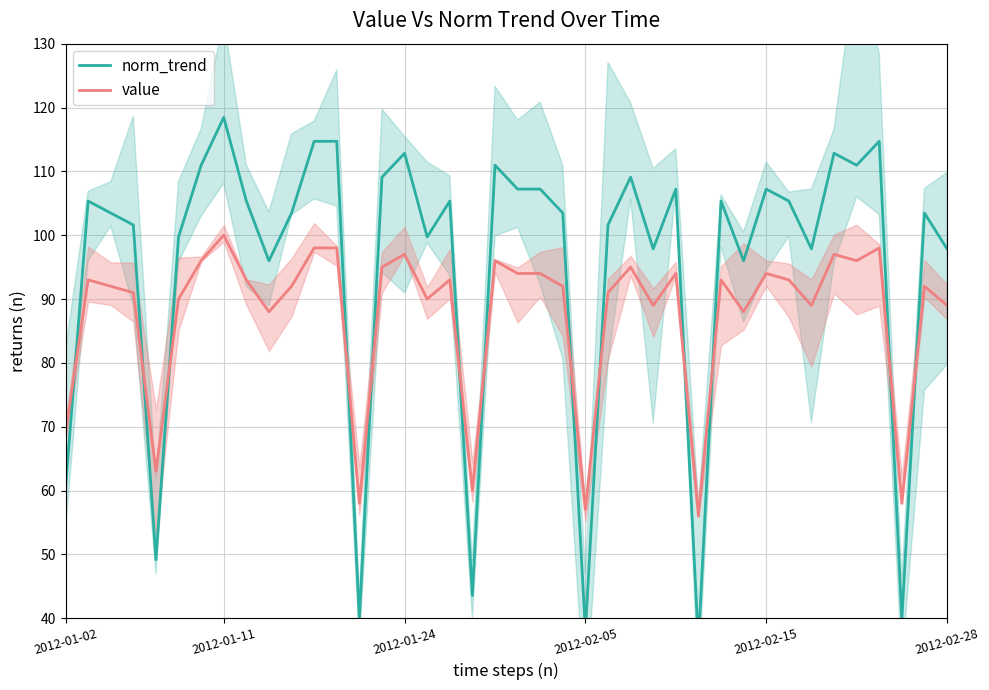

Which category has the highest value in the value series?

2012-01-11